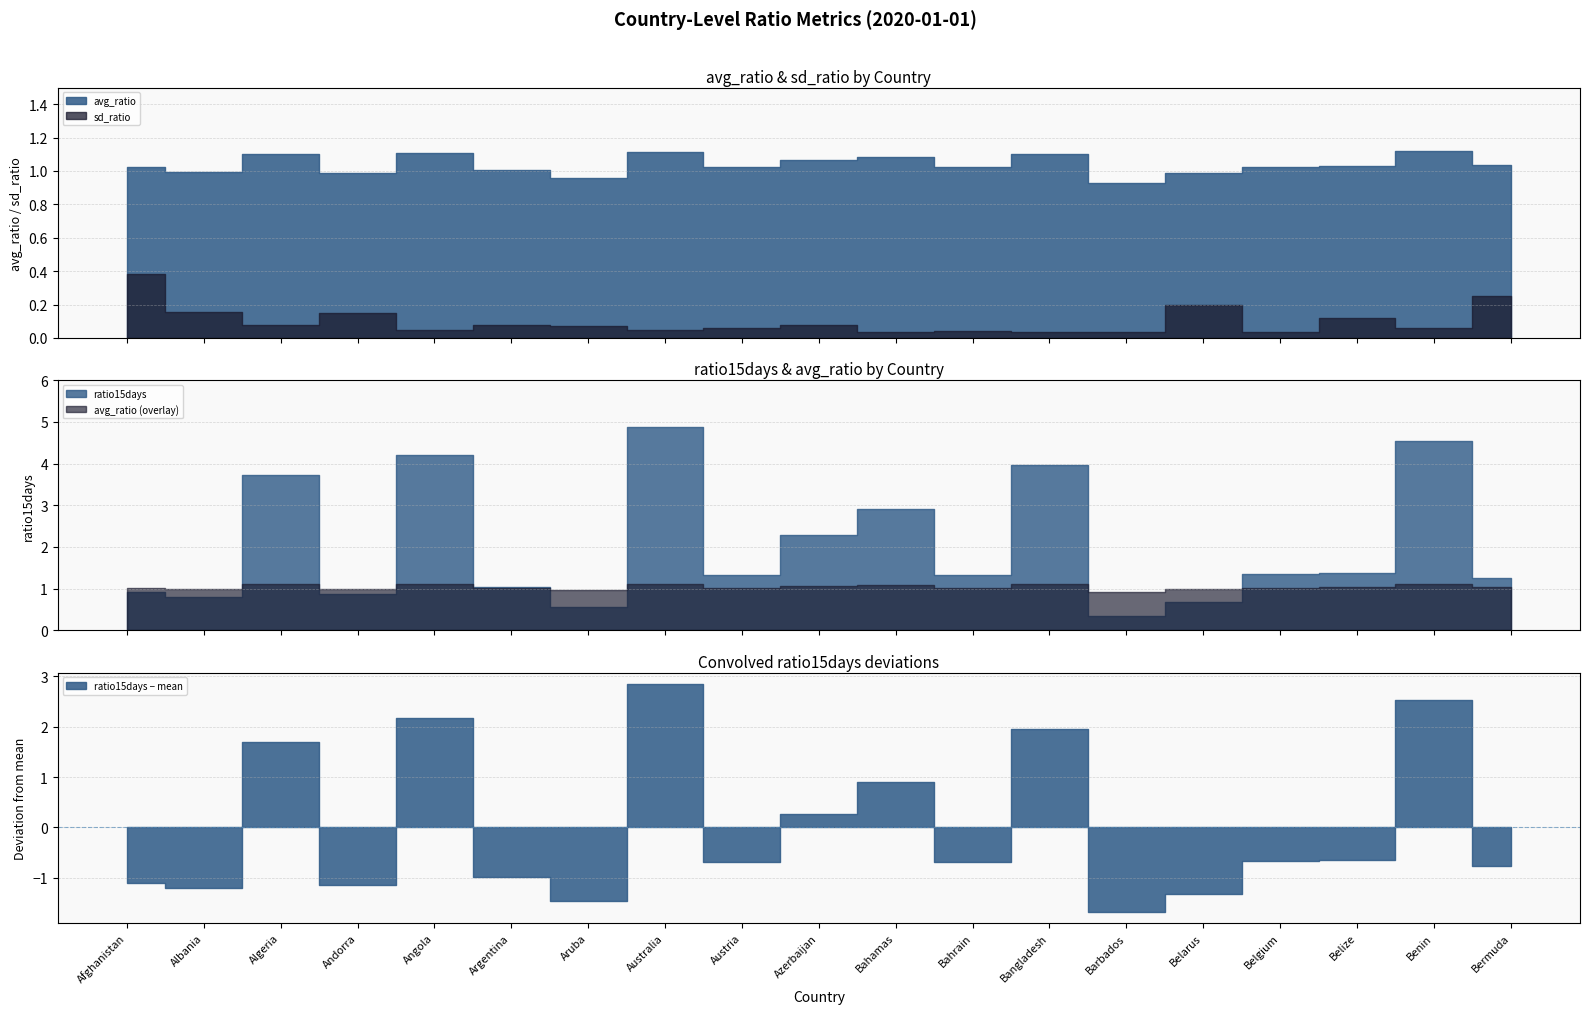

What position from the right is Aruba?

13